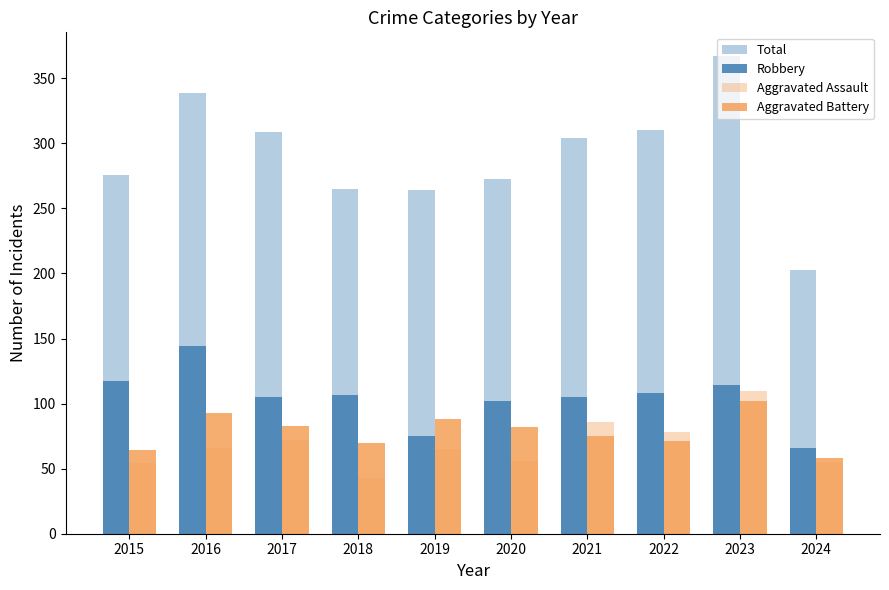

Which series has the largest range (max minus min)?

Total